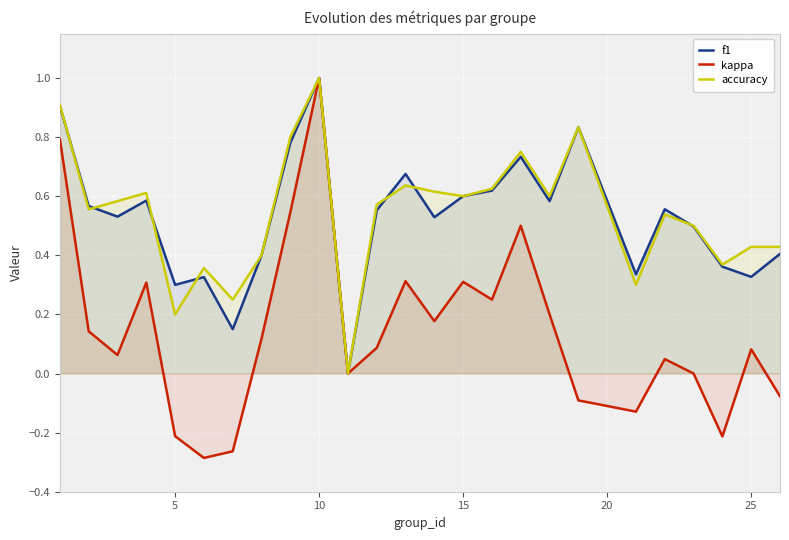

True or false: accuracy has a value of 1.1 at 15.

False